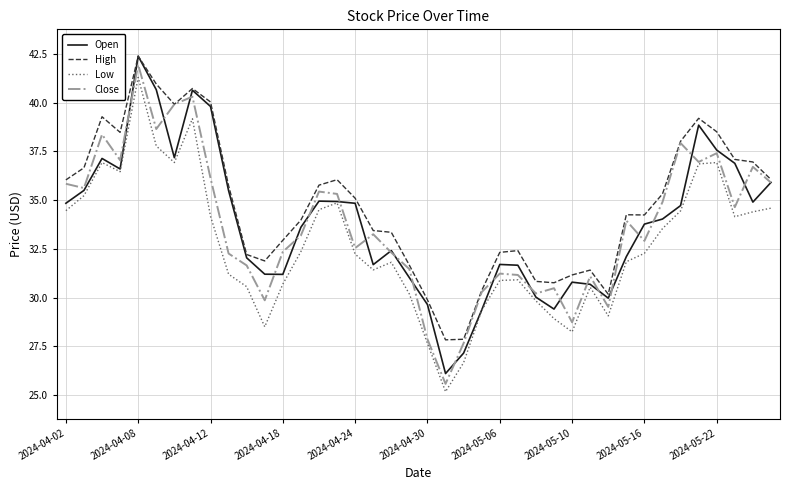

True or false: Low and High cross at least once.

False